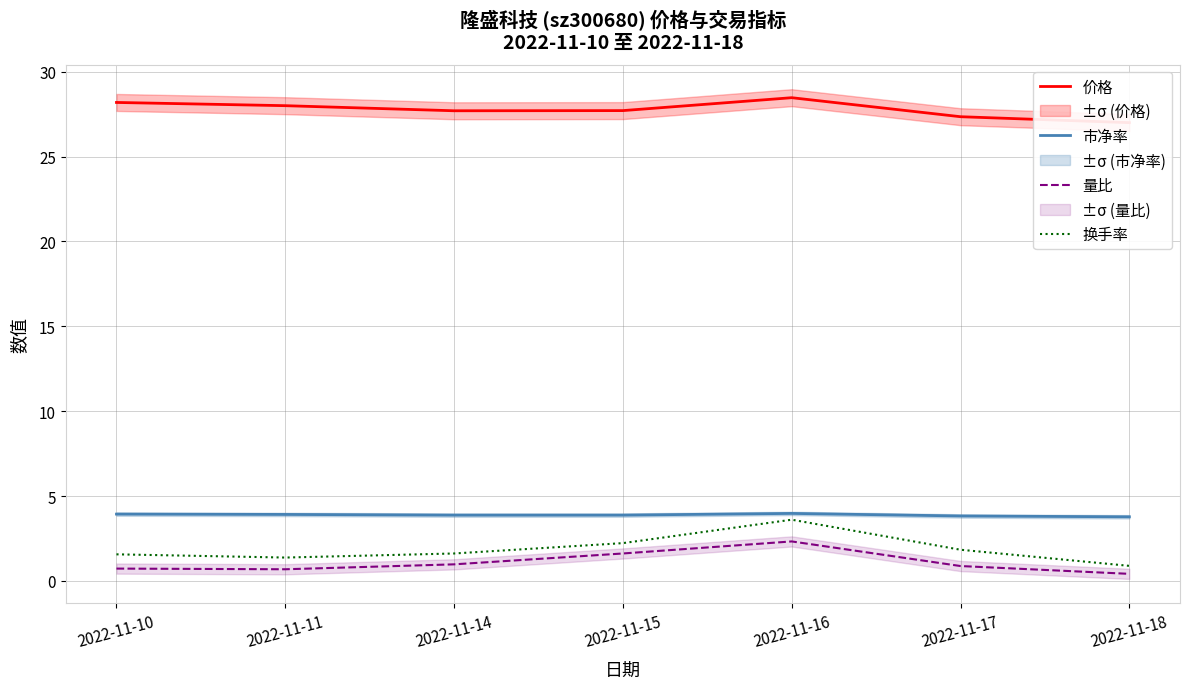

At which category is the sum across all series the highest?

2022-11-16